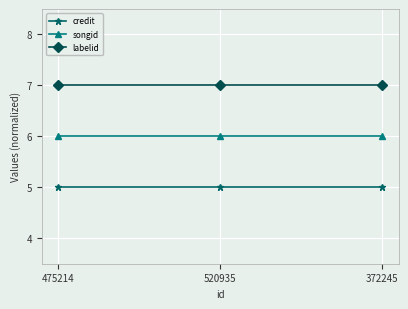

Is the value of songid at 520935 greater than the value of credit at 520935?

Yes